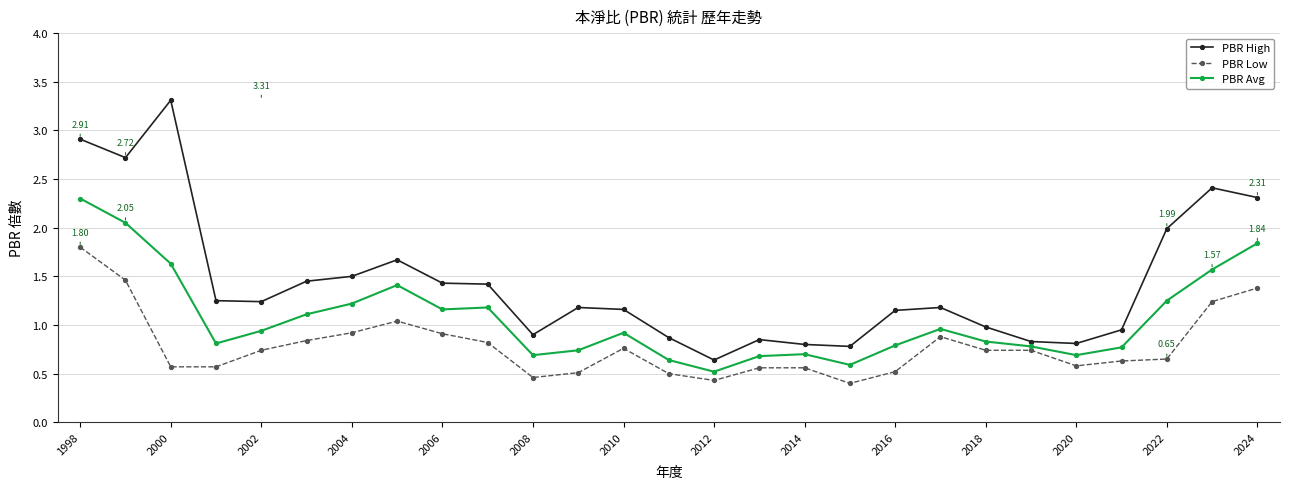

What is the difference between the second highest and second lowest values in the PBR High series?

2.1